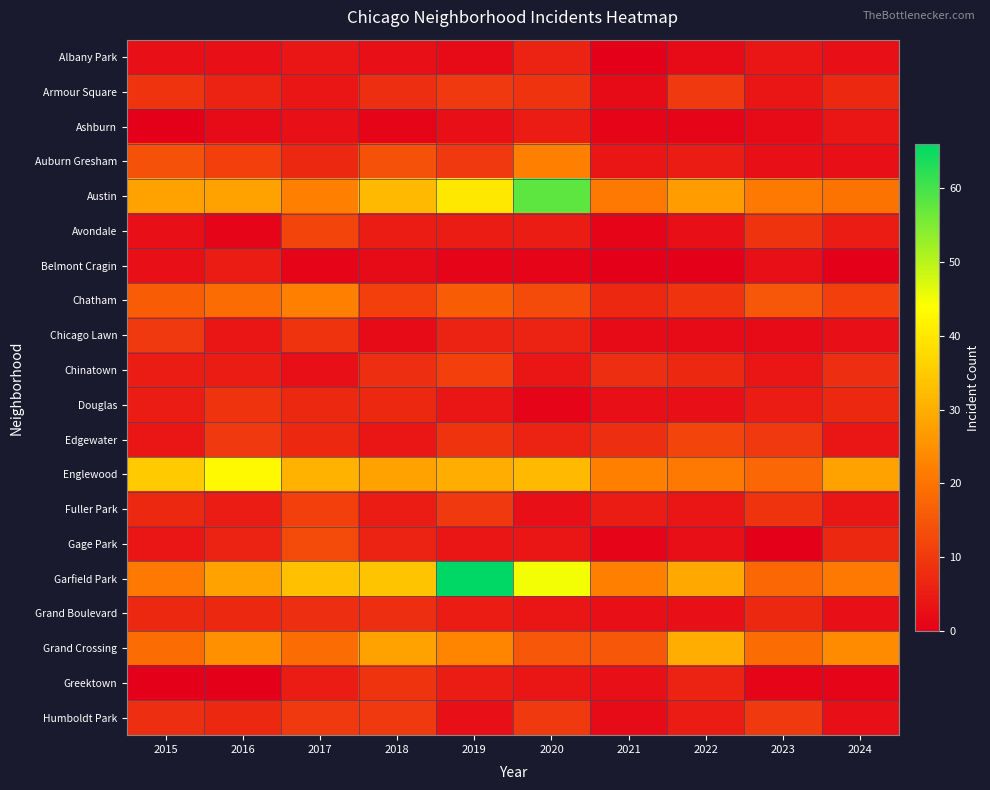

Reading left to right, what are all the values shown in this chart?

Albany Park: 2015=3	2016=3	2017=4	2018=3	2019=2	2020=6	2021=0	2022=2	2023=4	2024=3
Armour Square: 2015=9	2016=6	2017=4	2018=8	2019=10	2020=9	2021=2	2022=10	2023=4	2024=7
Ashburn: 2015=0	2016=2	2017=3	2018=1	2019=3	2020=5	2021=1	2022=1	2023=2	2024=4
Auburn Gresham: 2015=14	2016=11	2017=7	2018=14	2019=10	2020=22	2021=4	2022=5	2023=3	2024=3
Austin: 2015=28	2016=28	2017=22	2018=32	2019=40	2020=58	2021=21	2022=27	2023=21	2024=20
Avondale: 2015=3	2016=1	2017=12	2018=5	2019=5	2020=5	2021=1	2022=3	2023=9	2024=5
Belmont Cragin: 2015=3	2016=5	2017=1	2018=2	2019=1	2020=1	2021=0	2022=0	2023=3	2024=0
Chatham: 2015=16	2016=19	2017=22	2018=11	2019=16	2020=13	2021=7	2022=9	2023=15	2024=11
Chicago Lawn: 2015=10	2016=4	2017=9	2018=2	2019=6	2020=6	2021=2	2022=2	2023=2	2024=3
Chinatown: 2015=5	2016=5	2017=3	2018=8	2019=11	2020=4	2021=8	2022=7	2023=4	2024=8
Douglas: 2015=5	2016=9	2017=7	2018=7	2019=4	2020=1	2021=3	2022=3	2023=5	2024=7
Edgewater: 2015=4	2016=10	2017=7	2018=4	2019=9	2020=6	2021=8	2022=12	2023=10	2024=4
Englewood: 2015=35	2016=43	2017=31	2018=28	2019=30	2020=32	2021=22	2022=21	2023=18	2024=28
Fuller Park: 2015=7	2016=5	2017=11	2018=5	2019=10	2020=3	2021=5	2022=4	2023=9	2024=4
Gage Park: 2015=4	2016=6	2017=13	2018=6	2019=4	2020=4	2021=1	2022=3	2023=0	2024=7
Garfield Park: 2015=21	2016=28	2017=33	2018=34	2019=66	2020=45	2021=22	2022=29	2023=18	2024=21
Grand Boulevard: 2015=7	2016=7	2017=8	2018=8	2019=5	2020=4	2021=3	2022=3	2023=7	2024=3
Grand Crossing: 2015=19	2016=25	2017=19	2018=28	2019=23	2020=15	2021=15	2022=30	2023=19	2024=24
Greektown: 2015=0	2016=0	2017=5	2018=9	2019=5	2020=4	2021=3	2022=6	2023=1	2024=1
Humboldt Park: 2015=8	2016=7	2017=10	2018=10	2019=3	2020=10	2021=2	2022=5	2023=10	2024=3